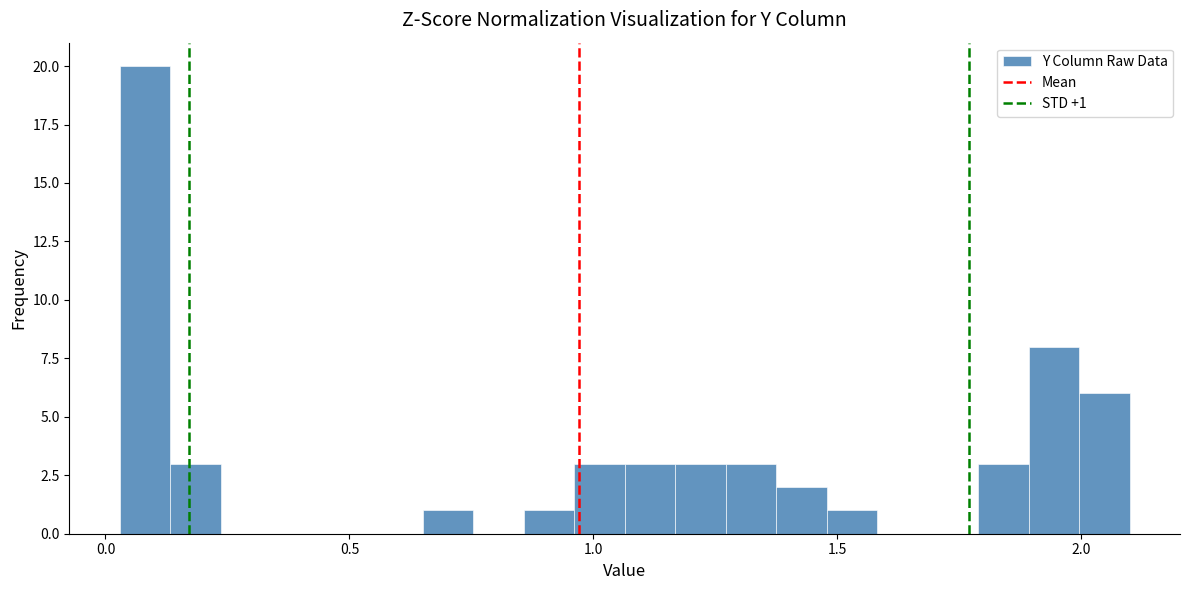

Around what value on the x-axis is the tallest bar? Give the approximate position of its centre, as read against the axis.

0.10